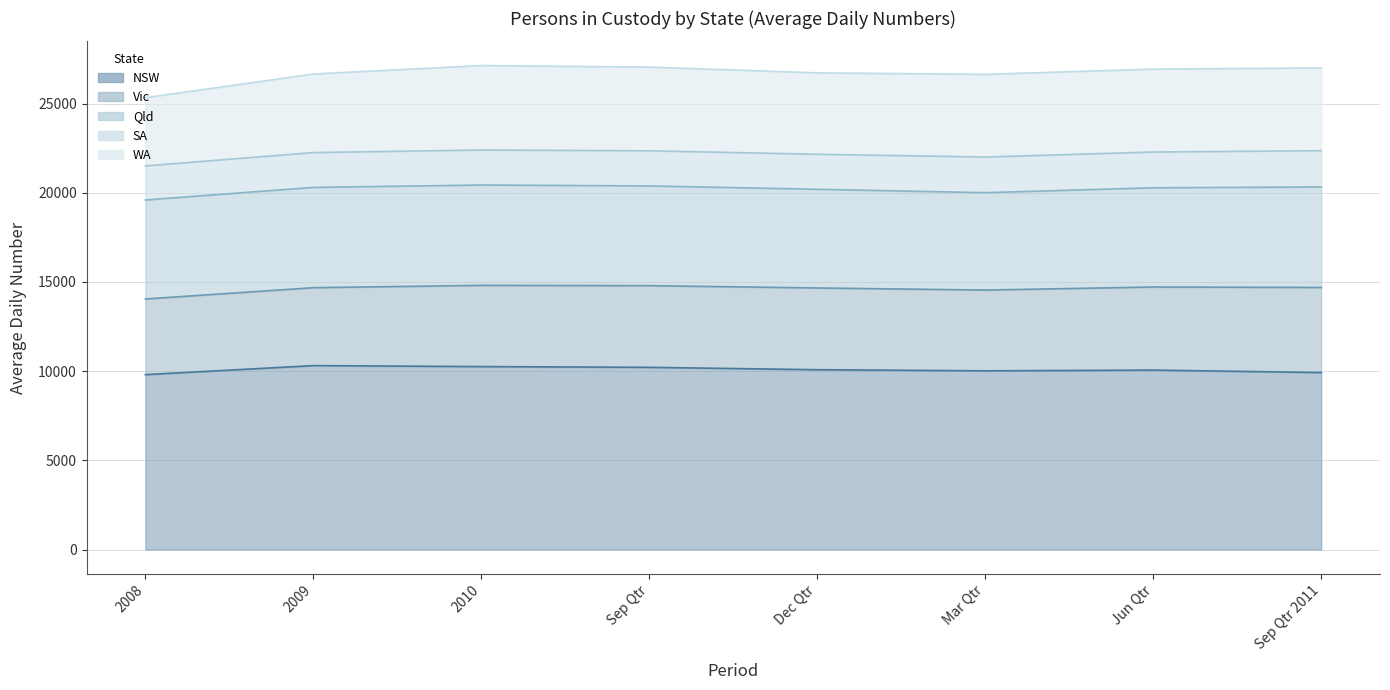

At which label does NSW reach its minimum?

2008